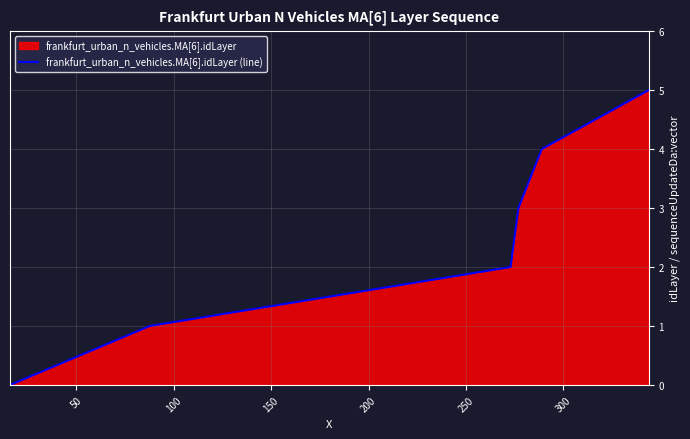

True or false: the data has more than 1 interior local peaks.

False